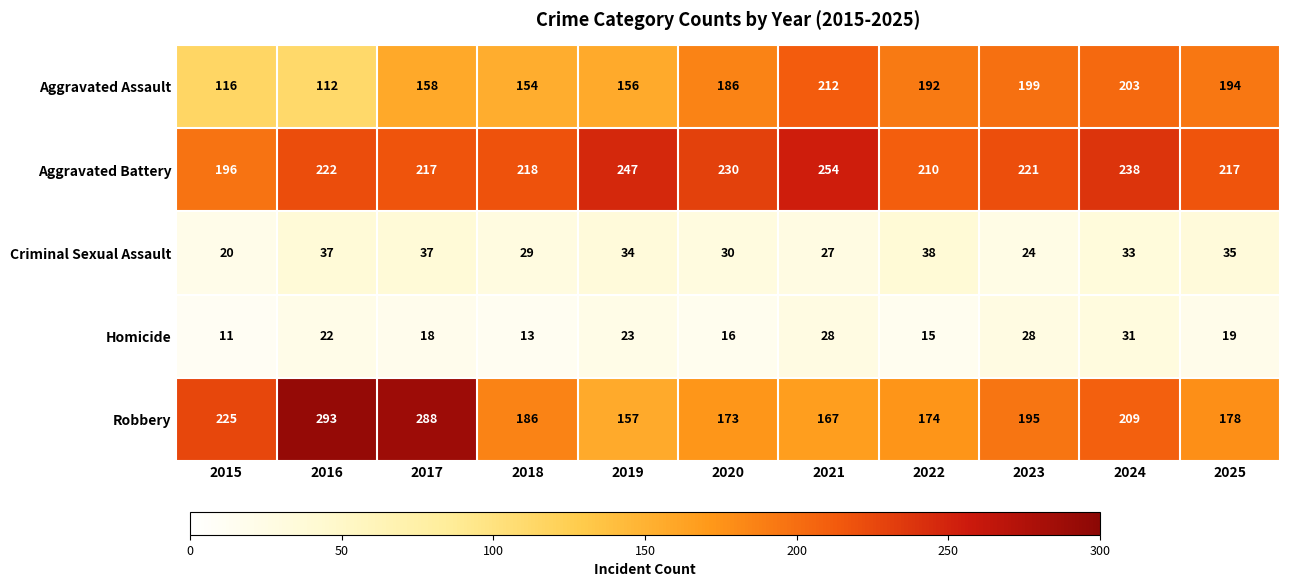

Which series has the widest spread of values?

Robbery